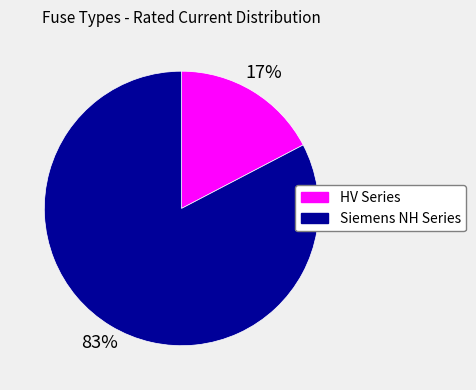

To the nearest percent, what is the average slice percentage?

50%